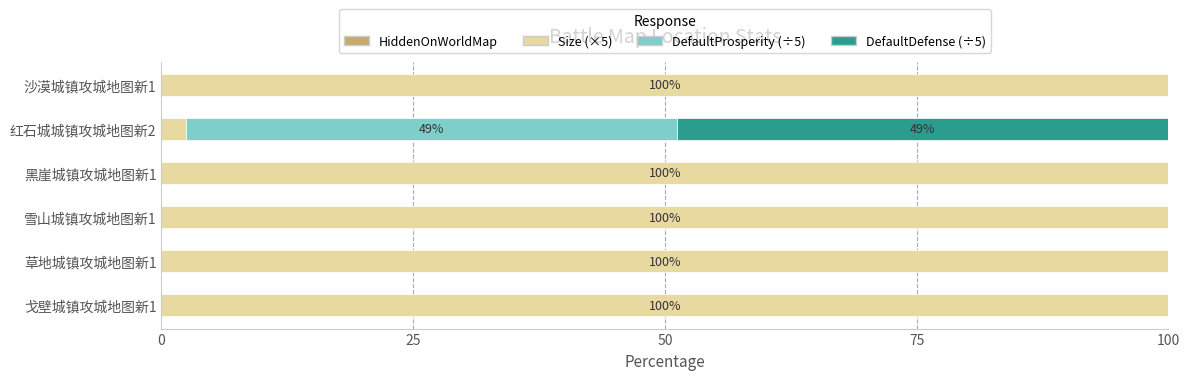

What is the highest value of the Size (×5) series?

100.0